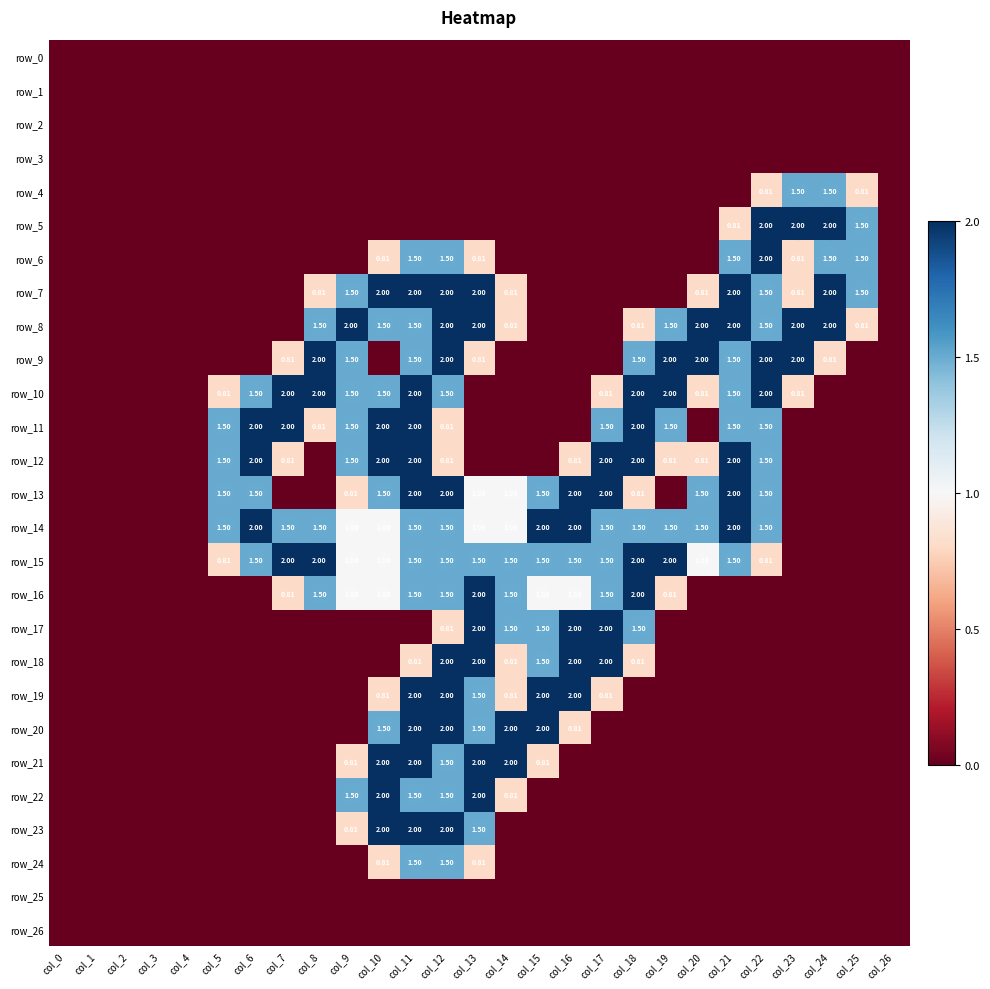

What is the average value of the row_7 series?

0.7